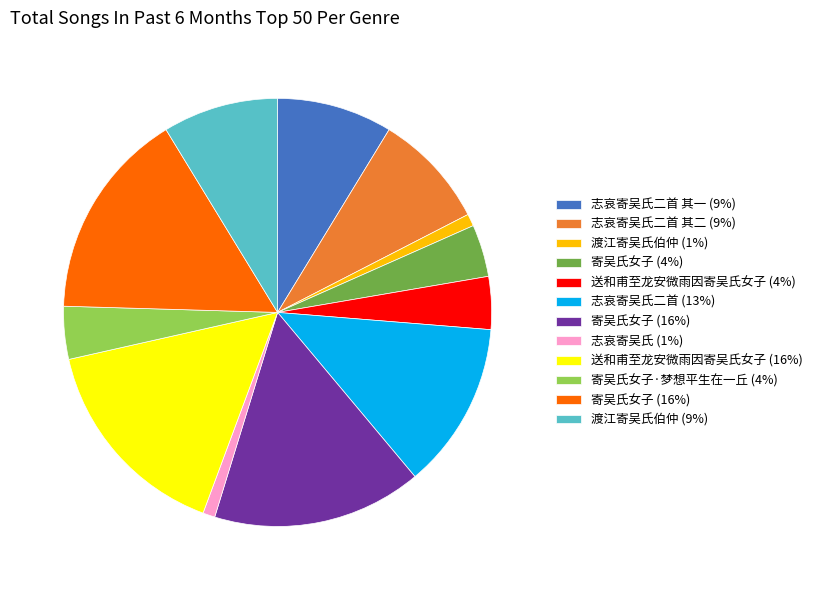

Is there any slice that represents more than half of the pie?

No